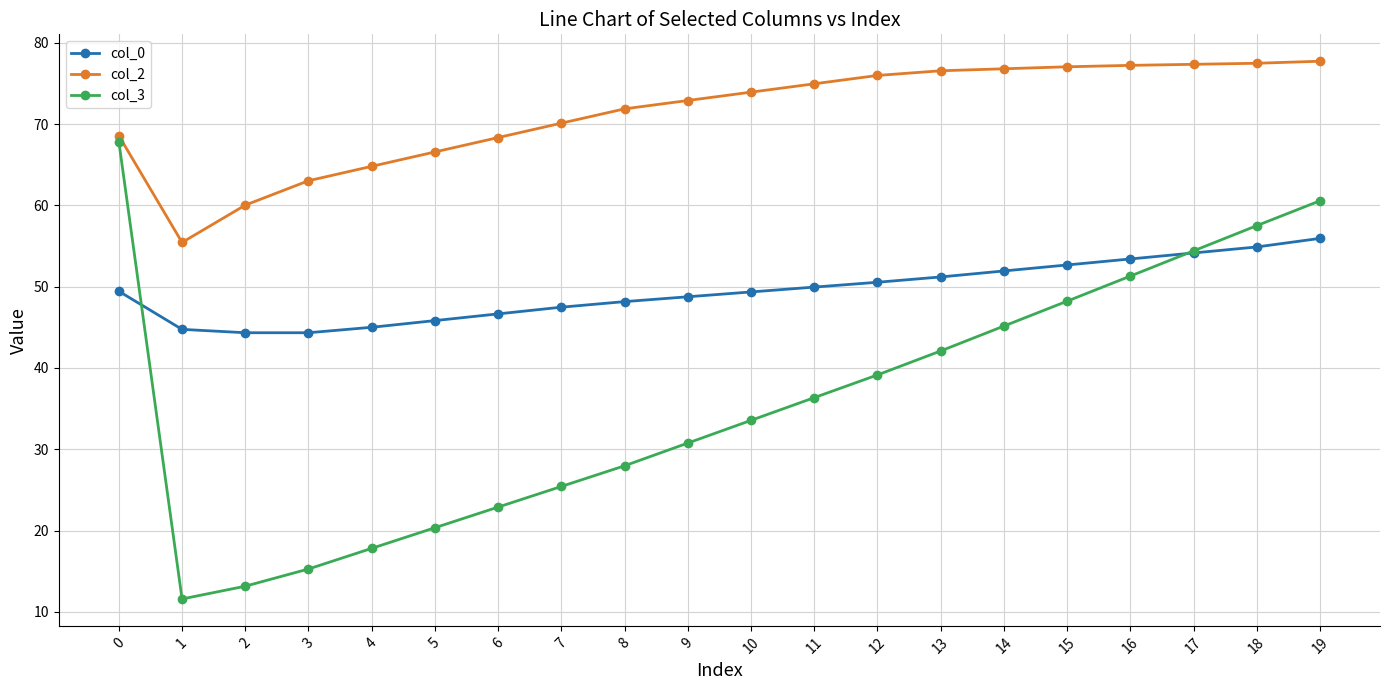

What is the smallest value displayed?

11.6